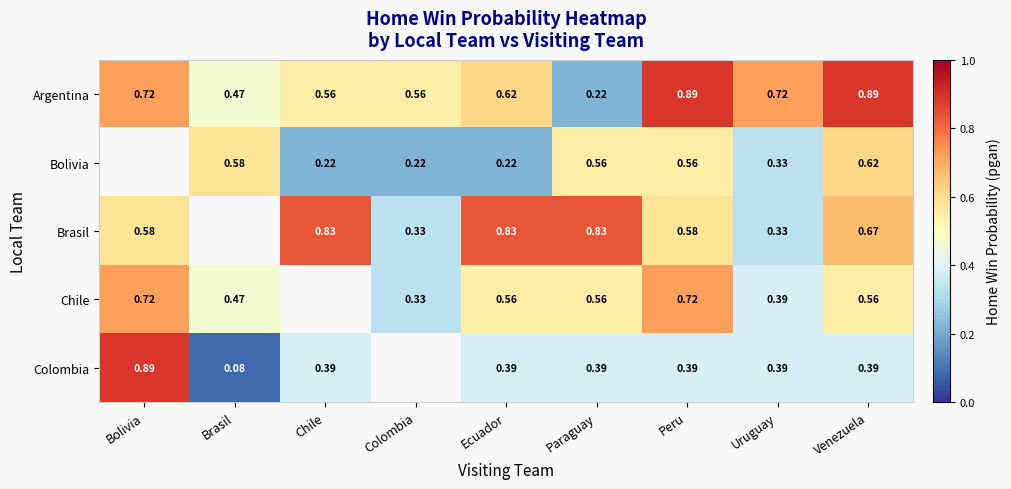

At which label does Argentina reach its minimum?

Paraguay